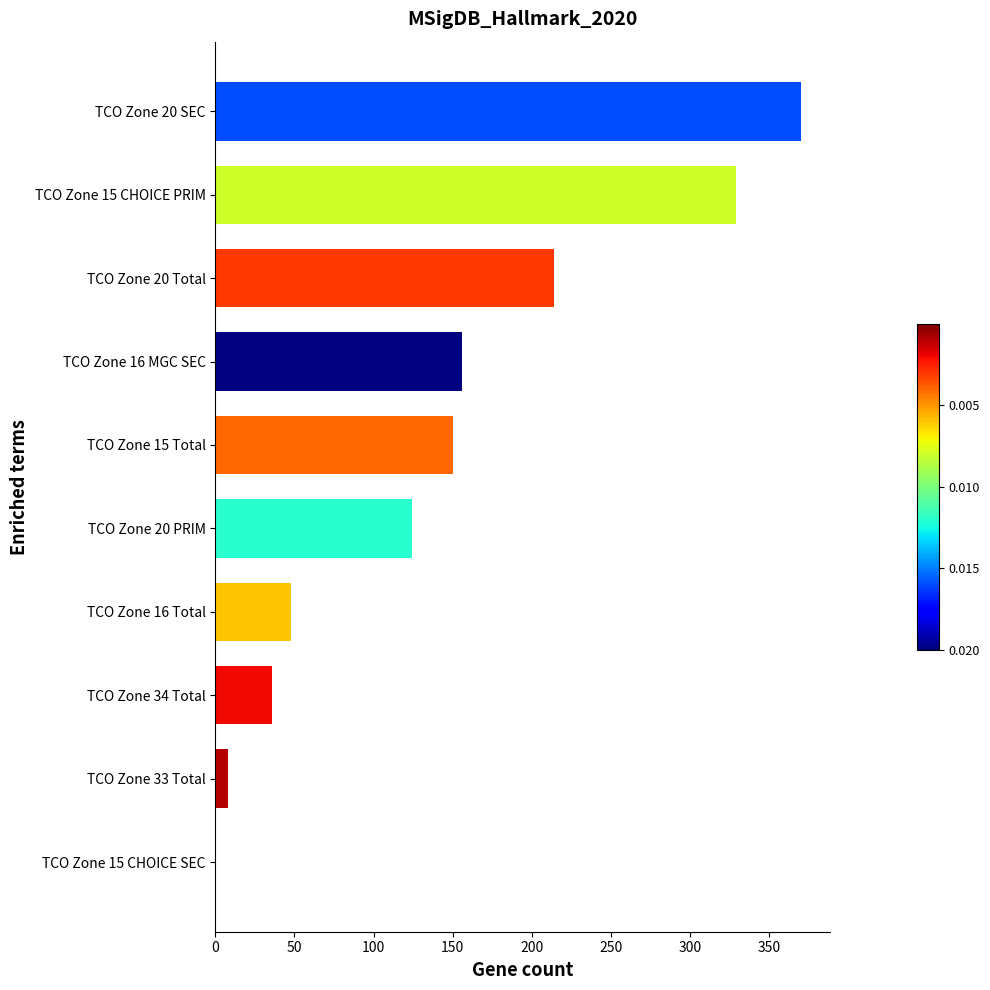

Reading top to bottom, what are all the values shown in this chart?

TCO Zone 20 SEC=370	TCO Zone 15 CHOICE PRIM=329	TCO Zone 20 Total=214	TCO Zone 16 MGC SEC=156	TCO Zone 15 Total=150	TCO Zone 20 PRIM=124	TCO Zone 16 Total=48	TCO Zone 34 Total=36	TCO Zone 33 Total=8	TCO Zone 15 CHOICE SEC=0